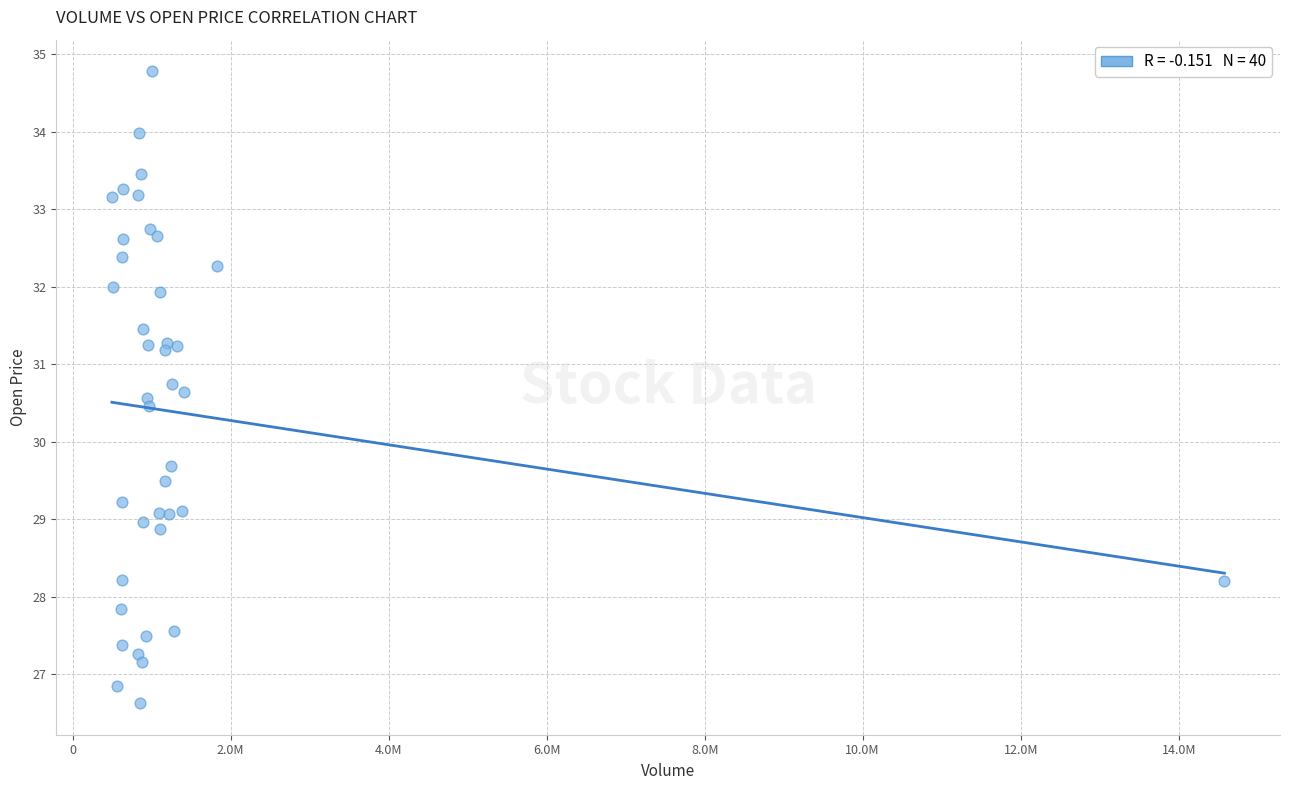

What Y value in the scatter plot is closest to 30?

29.7